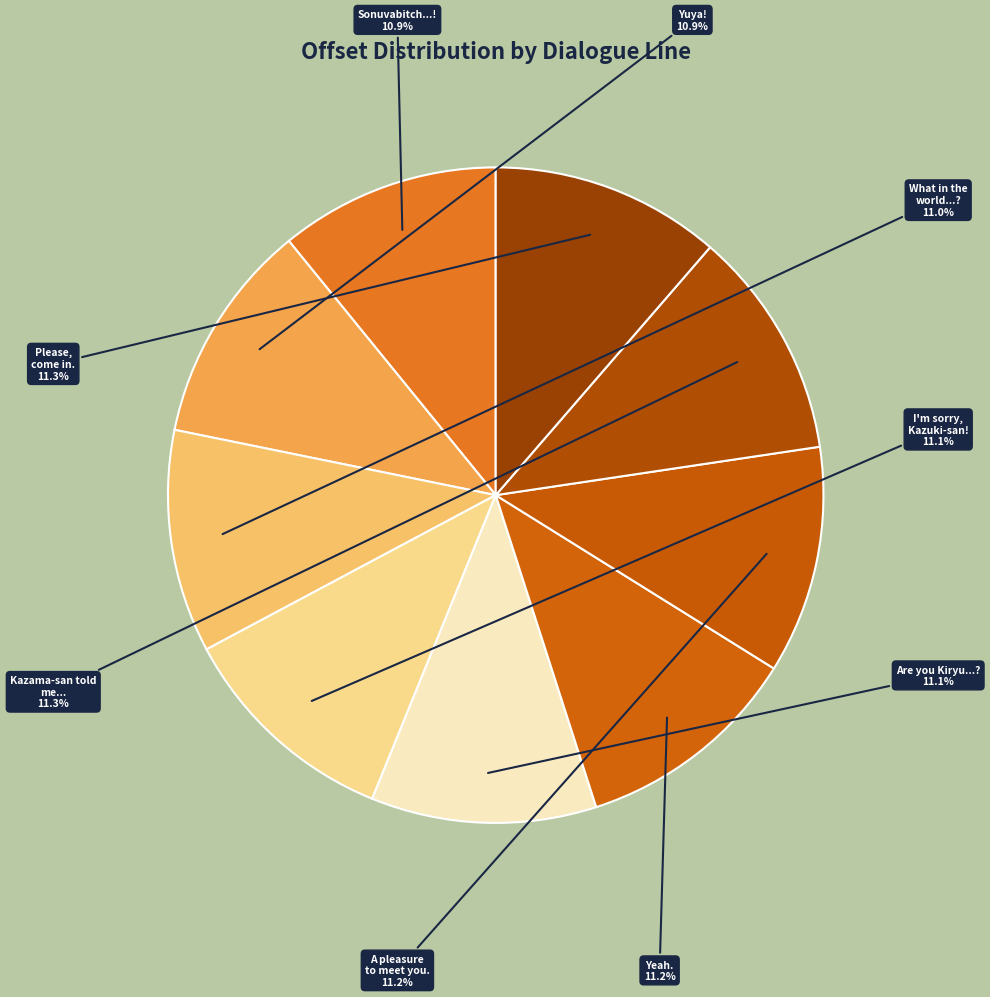

To the nearest percent, what percentage of the pie is A pleasure to meet you.?

11%